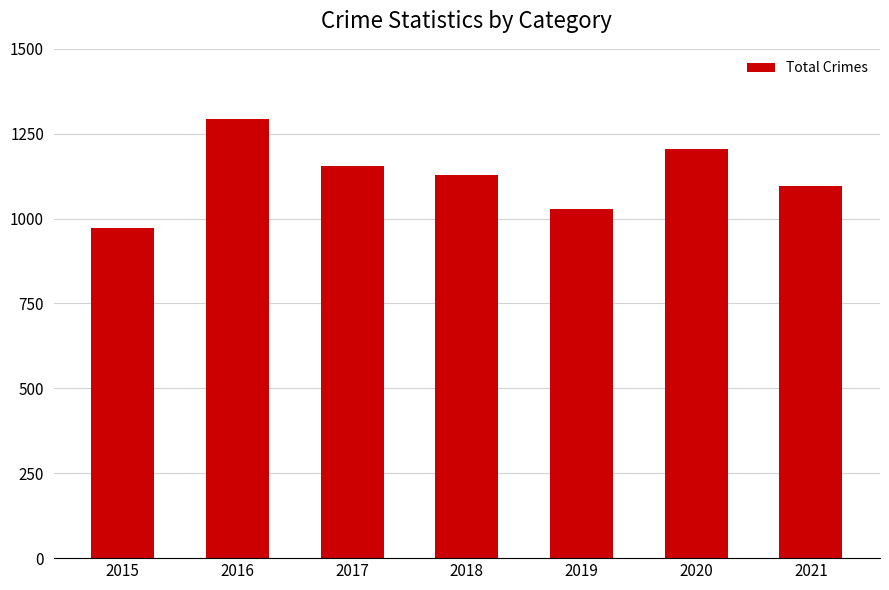

Is it true that the value at 2021 is 419?

False